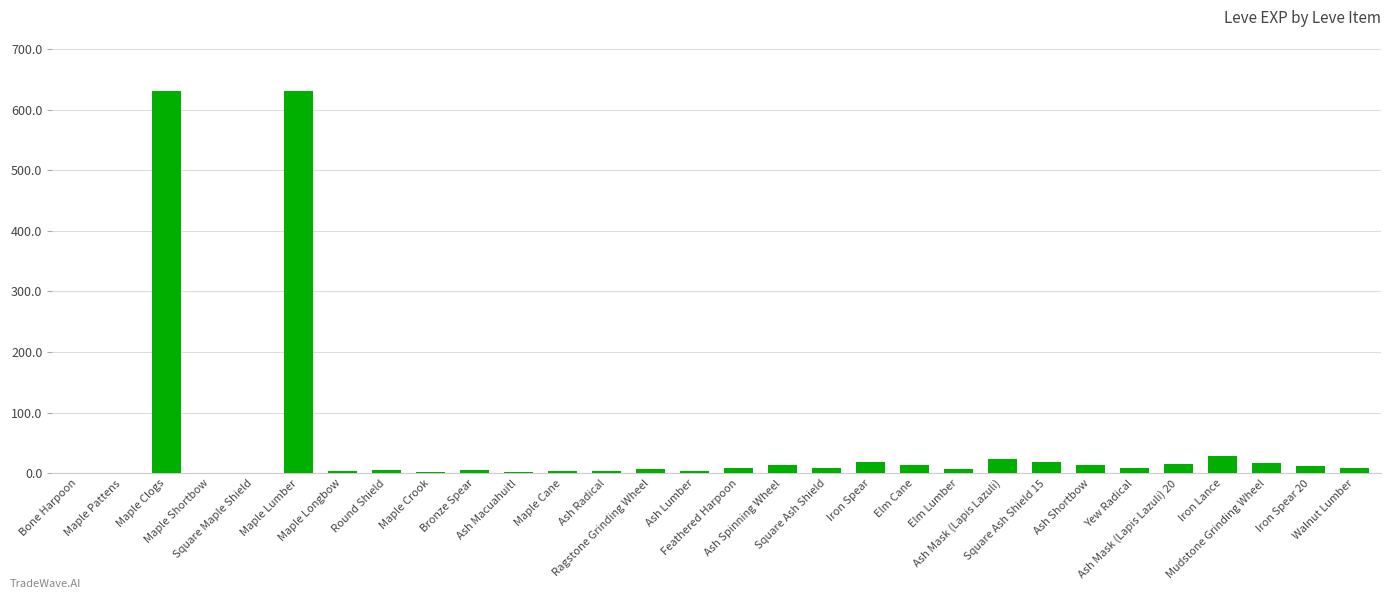

What is the change in value from Feathered Harpoon to Elm Cane?

+4